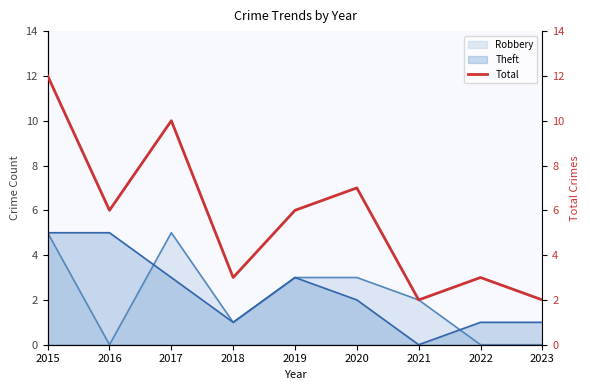

What is the greatest value displayed?

12